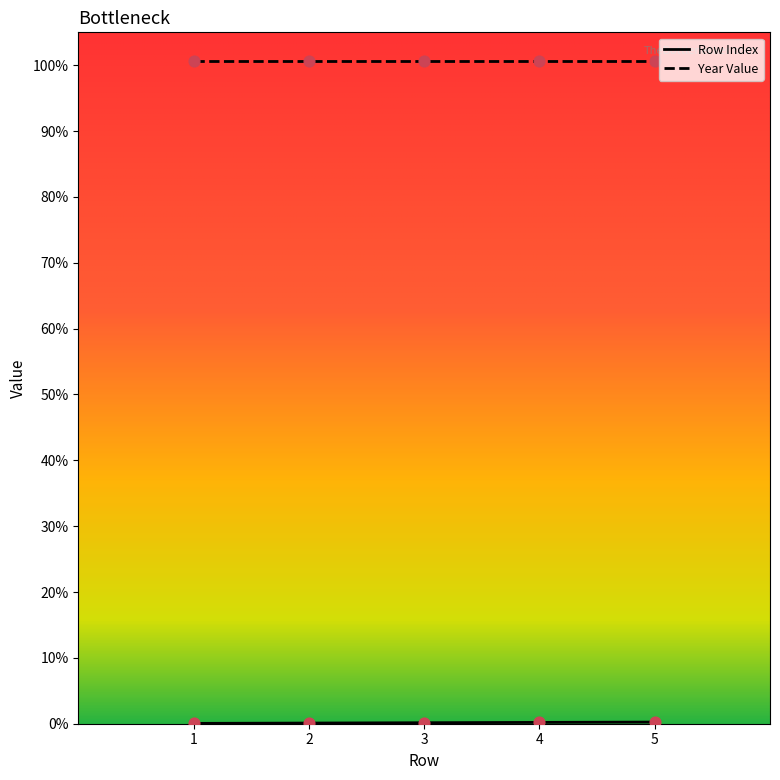

Between 4 and 5, which is larger?

5